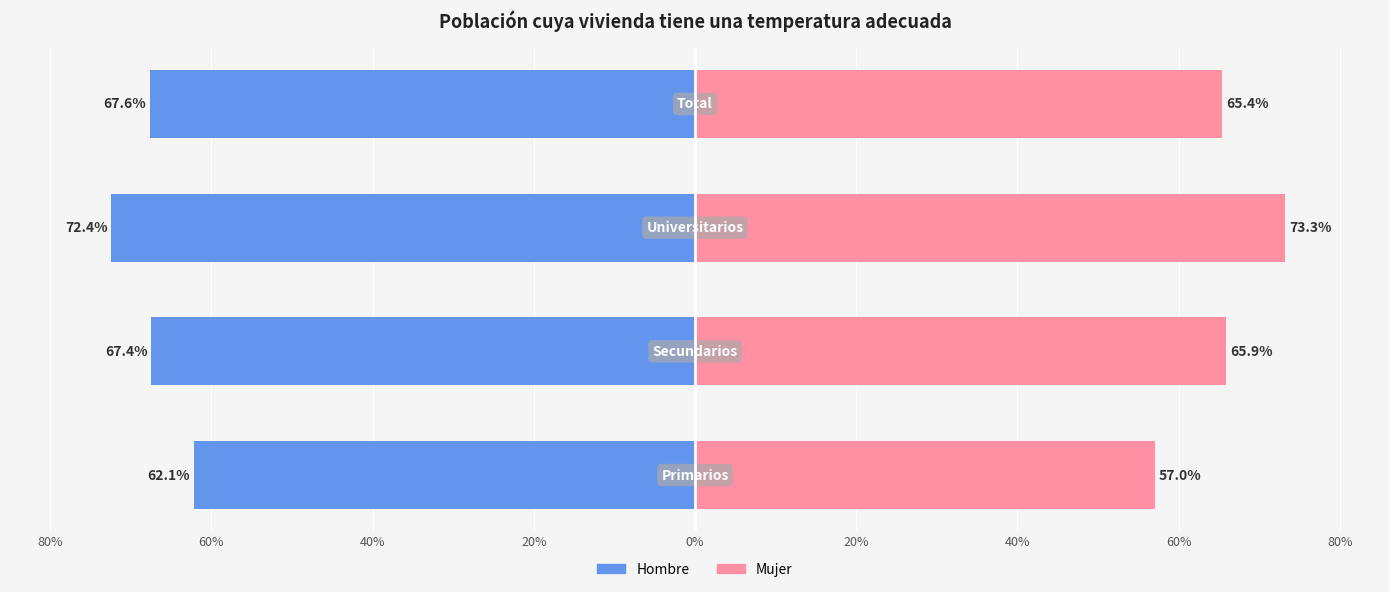

Reading left to right, extract all data points from this chart.

Hombre: 80%=-0.6	60%=-0.7	40%=-0.7	20%=-0.7
Mujer: 80%=0.6	60%=0.7	40%=0.7	20%=0.7